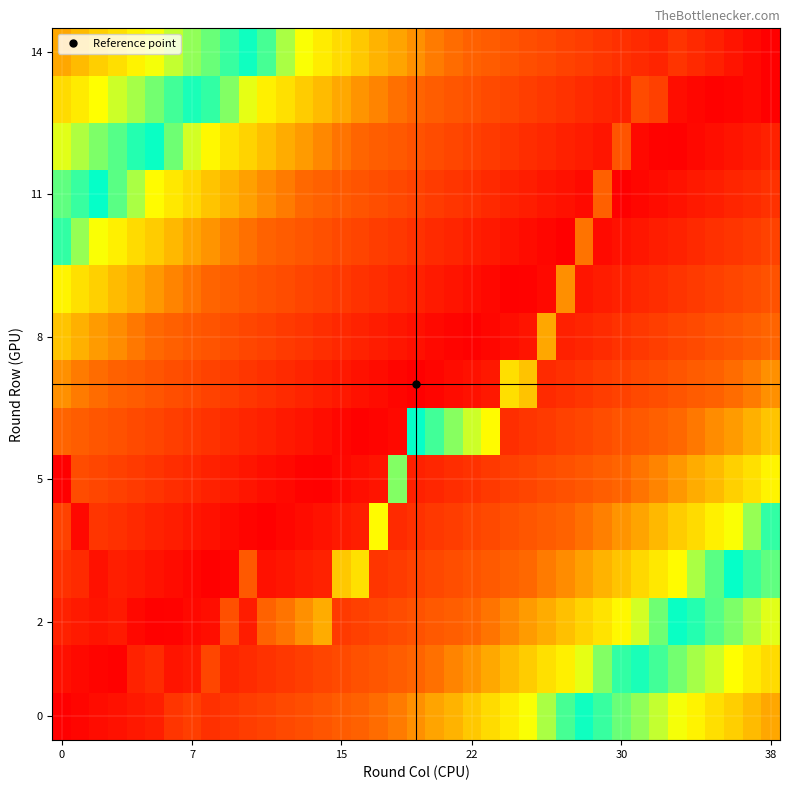

Count the number of categories in the chart.

39